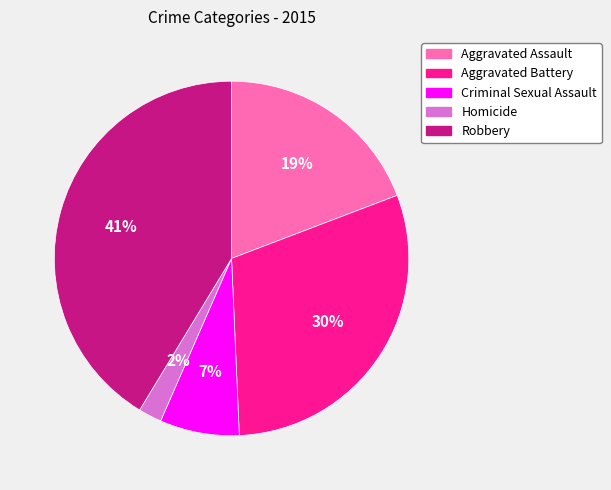

Count the number of slices in the pie.

5